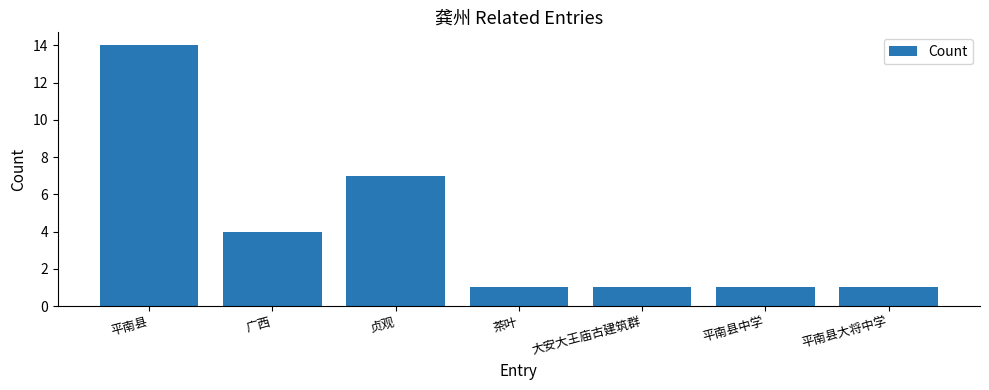

What is the greatest value displayed?

14